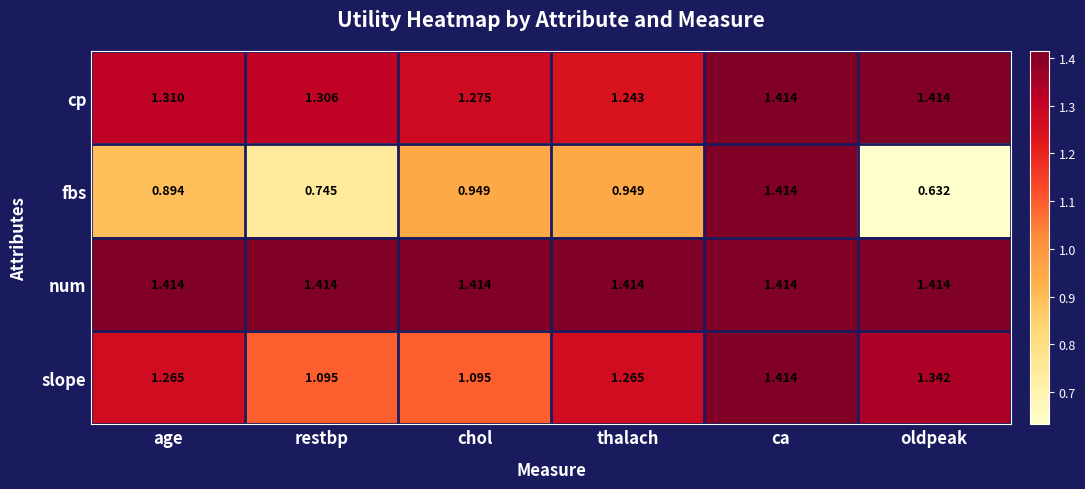

How many data points does each series have?

6